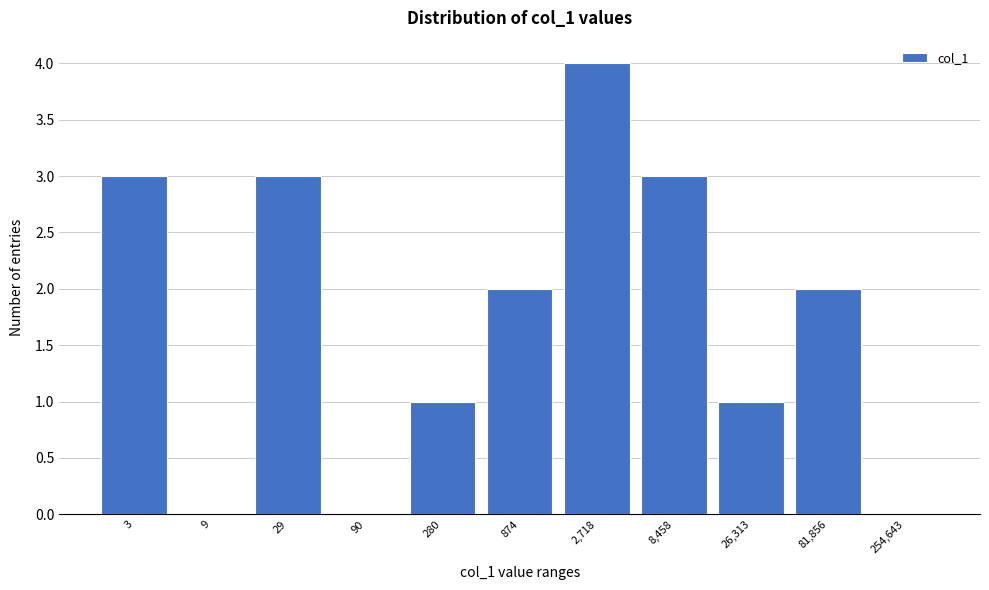

Reading left to right, transcribe all the data shown in this chart.

3=3	9=0	29=3	90=0	280=1	874=2	2,718=4	8,458=3	26,313=1	81,856=2	254,643=0